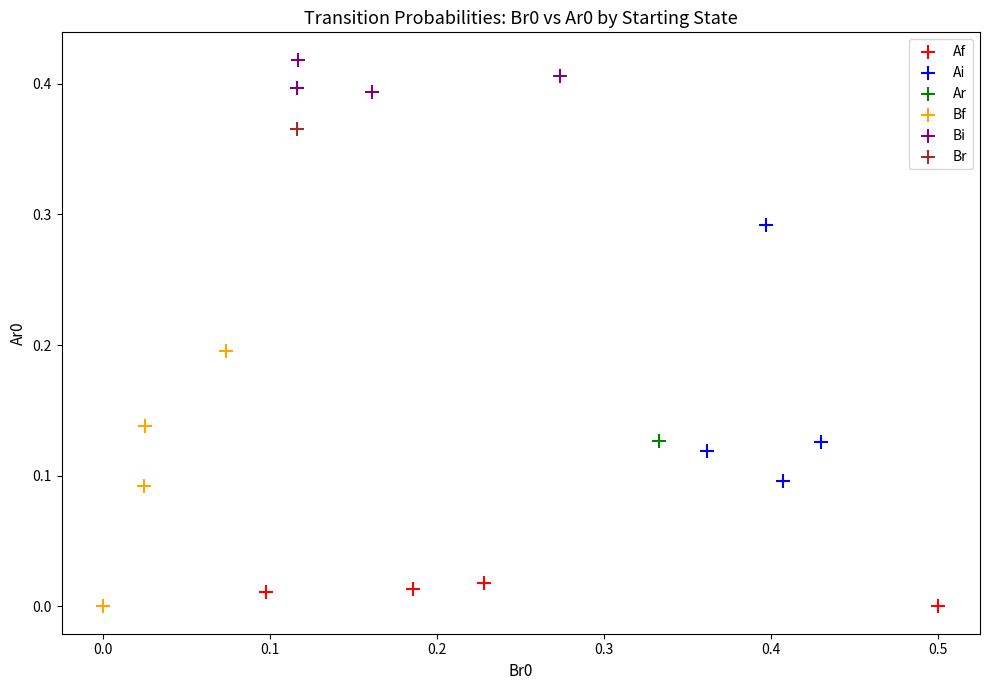

What are all the series names shown in the legend?

Af, Ai, Ar, Bf, Bi, Br